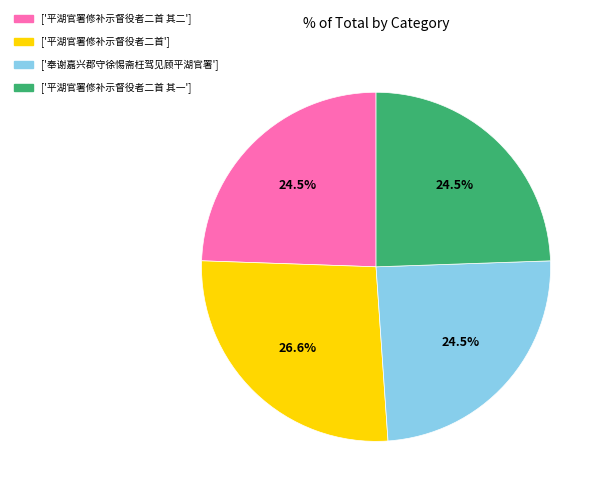

Count the number of slices in the pie.

4